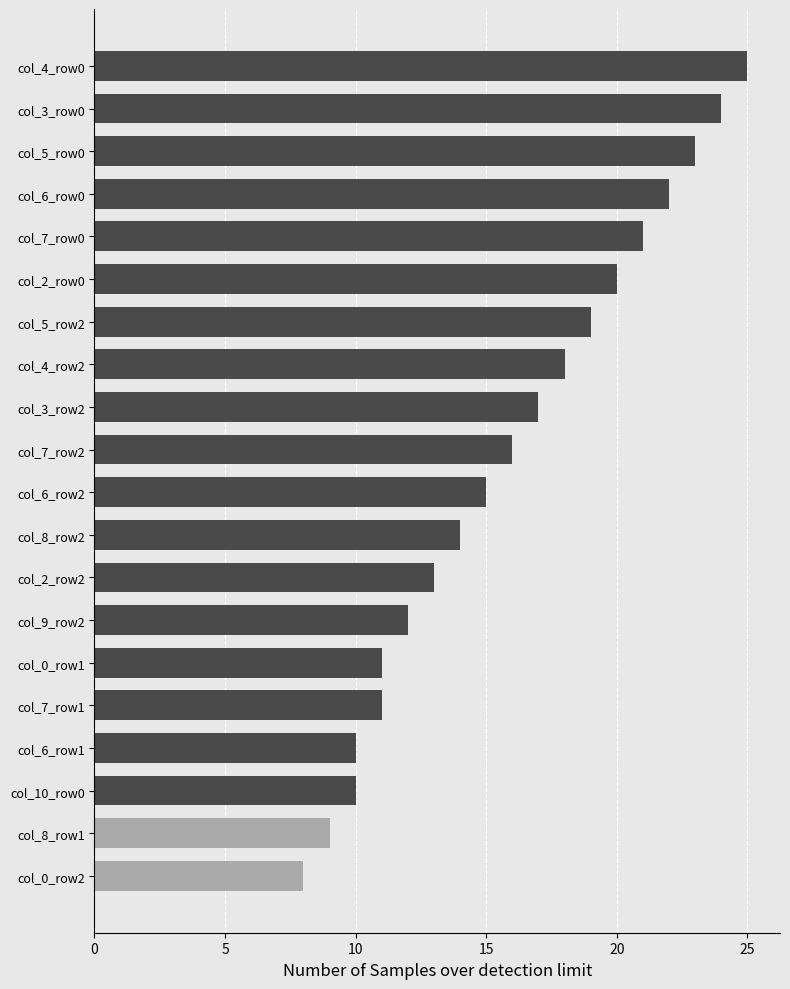

What is the sum of all values?

318